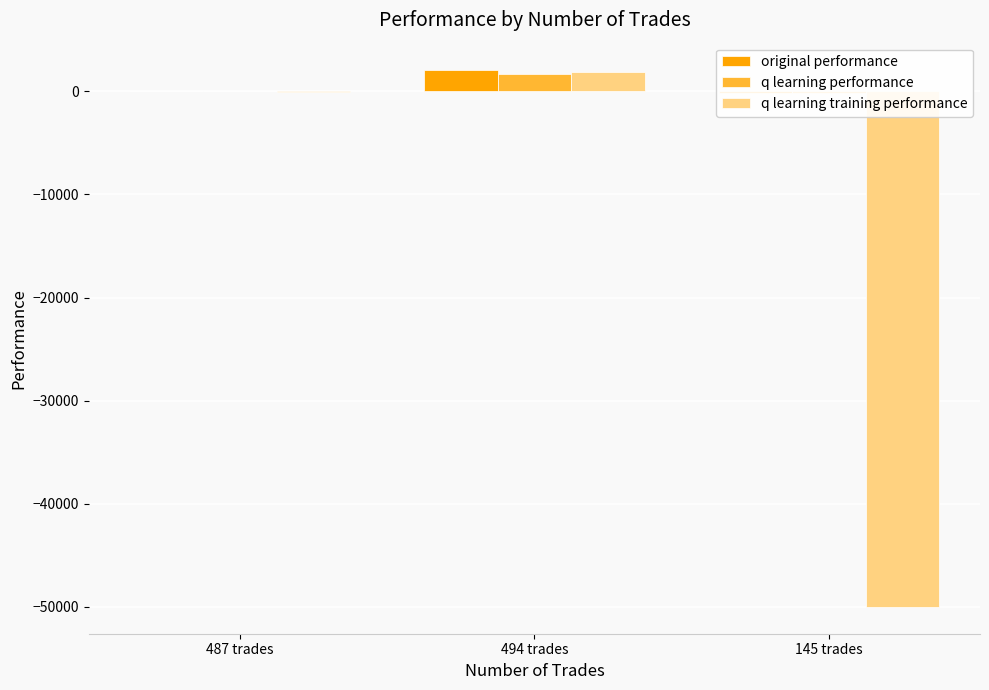

Rank the series at 494 trades from lowest to highest value.

q learning performance, q learning training performance, original performance